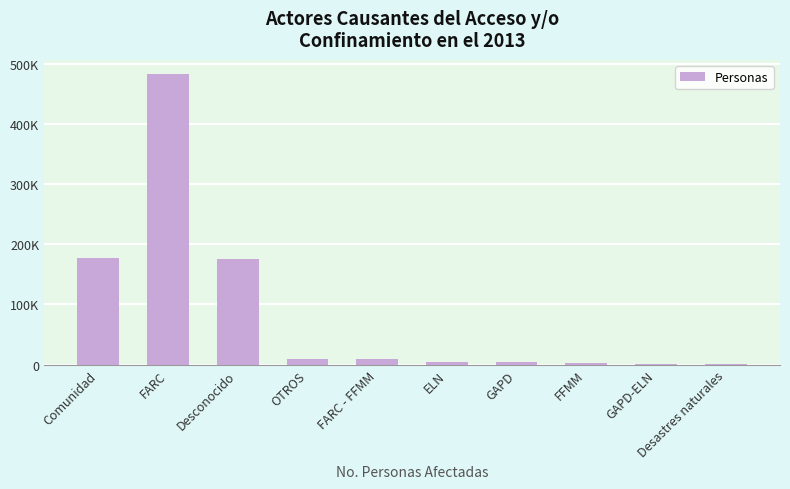

Are the bars horizontal?

No